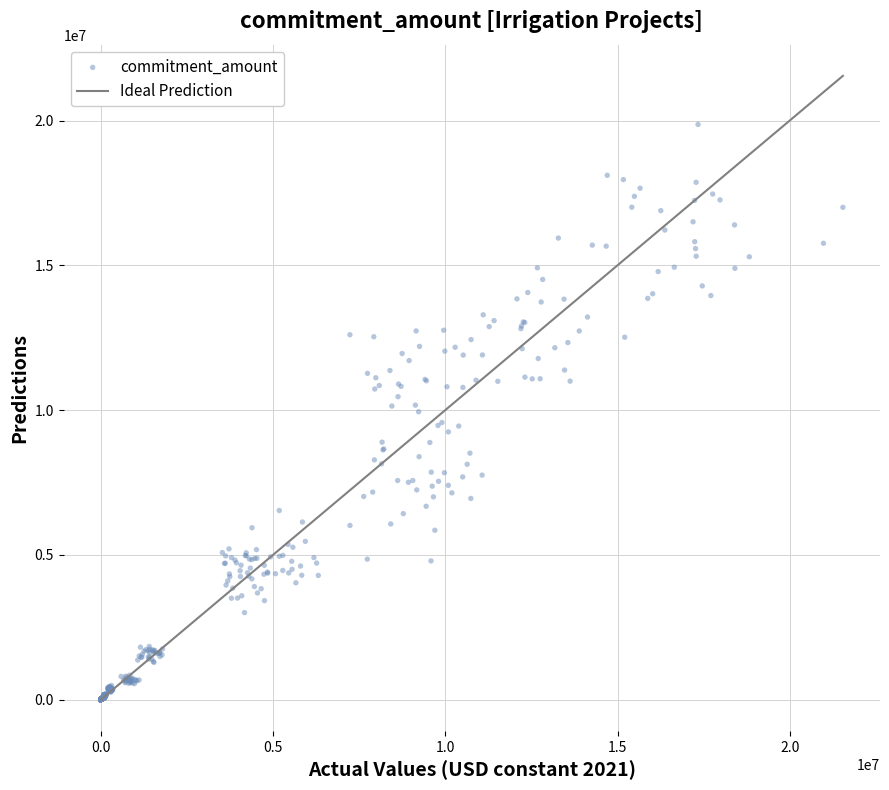

What is the range of Y values (max minus min)?

19864786.0